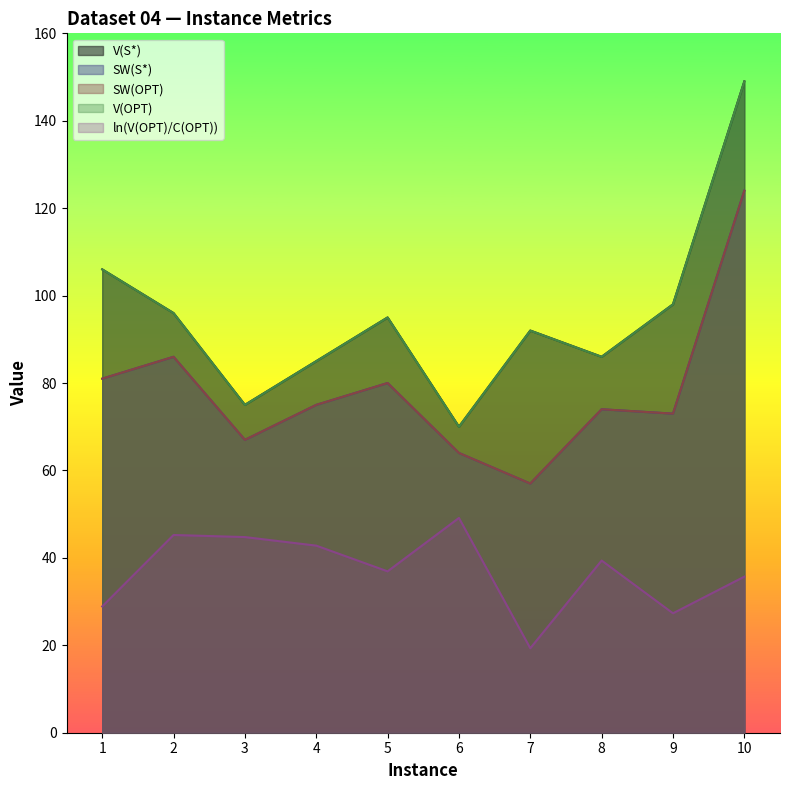

What is the difference between the second highest and minimum values in the SW(S*) series?

29.0